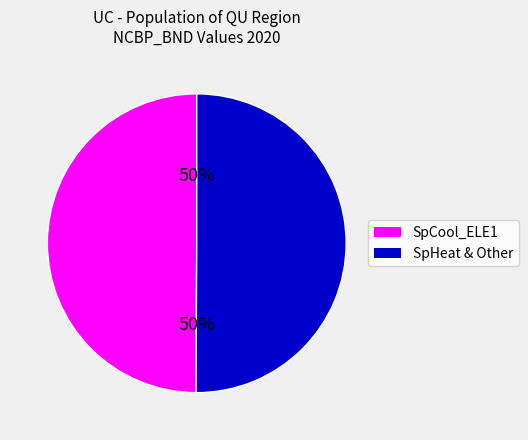

Is it true that SpCool_ELE1 is 42% of the pie?

False